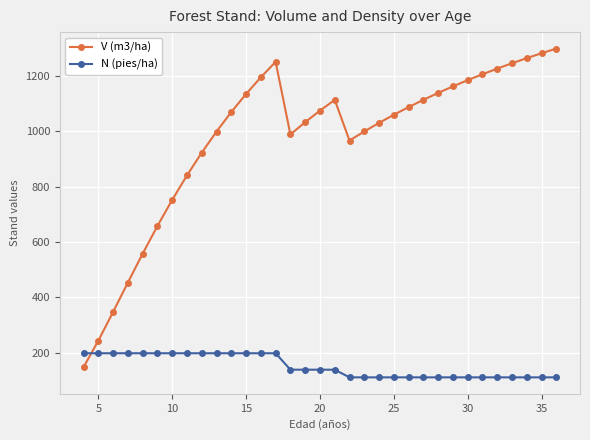

What is the difference between the maximum and second lowest values in the V (m3/ha) series?

1056.1